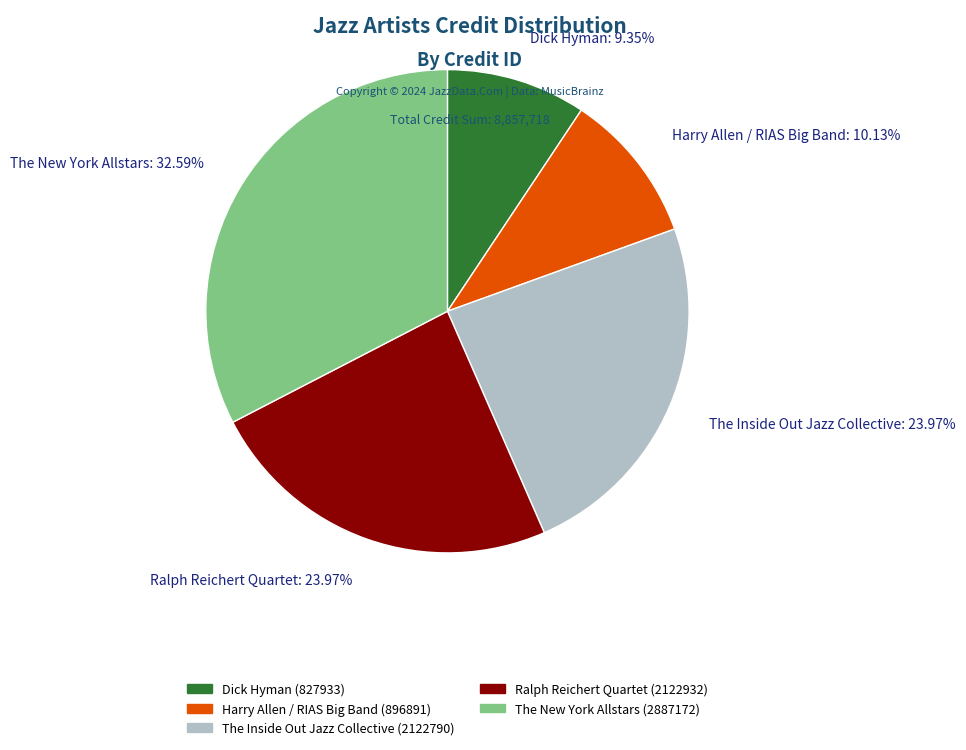

Combined, what portion of the pie is The Inside Out Jazz Collective (2122790) and Harry Allen / RIAS Big Band (896891)?

34.1%